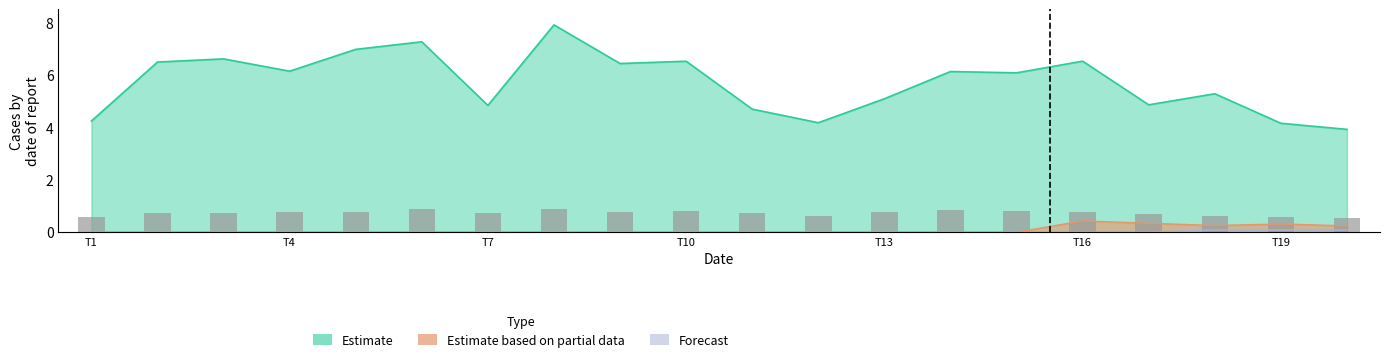

At how many categories does at least one series exceed 1?

20